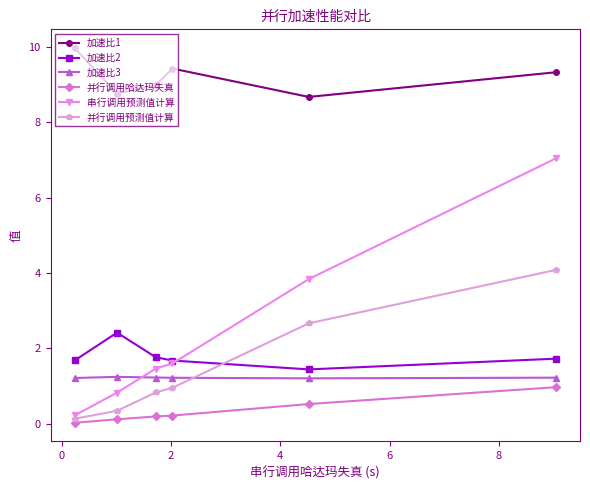

What is the value of the 加速比3 point at the 3rd from the left?

1.2